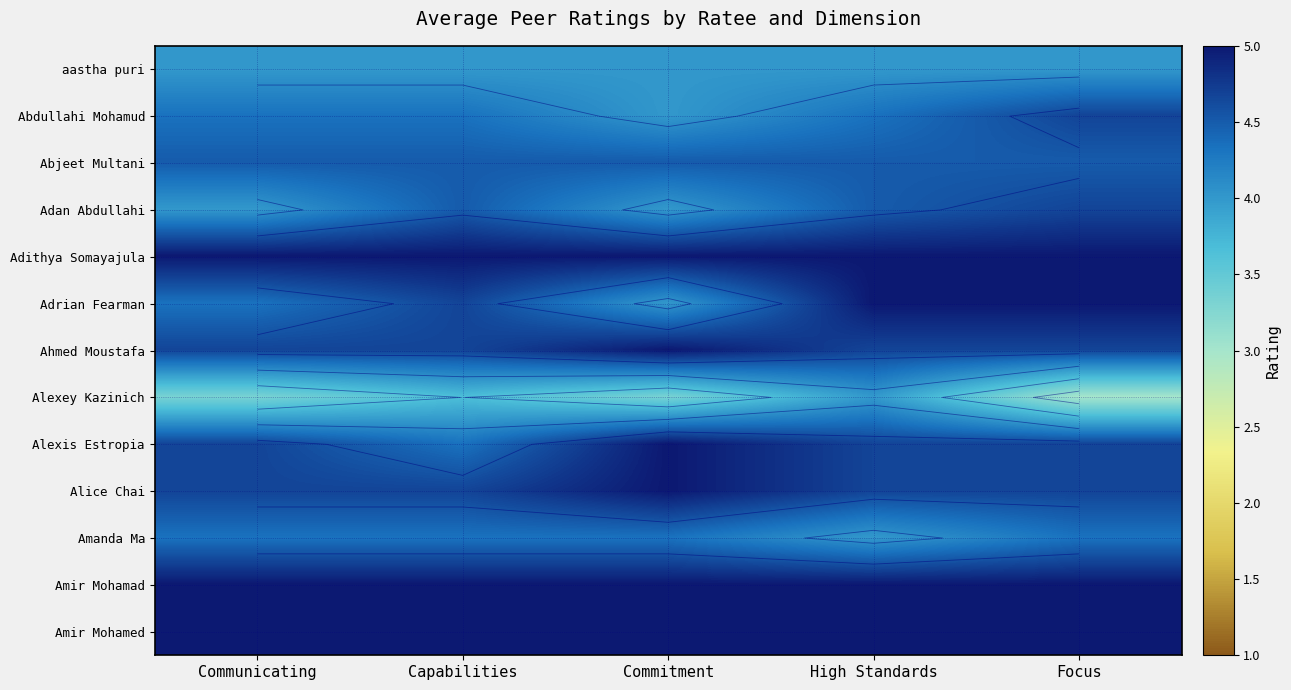

At which label is Alice Chai closest to 4?

Communicating